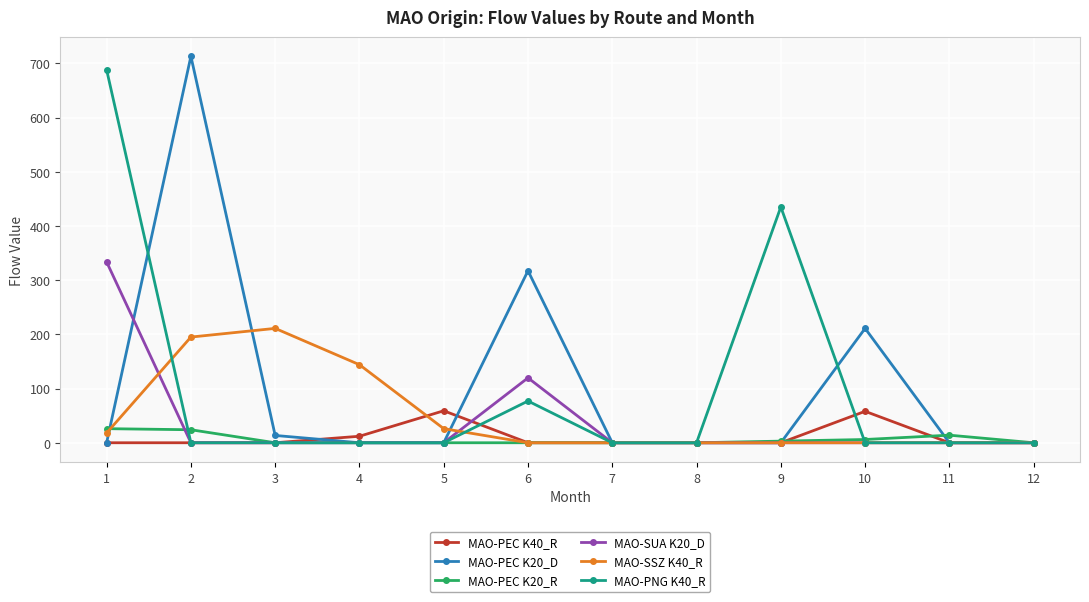

Between 1 and 7, which series saw the biggest shift?

MAO-PNG K40_R